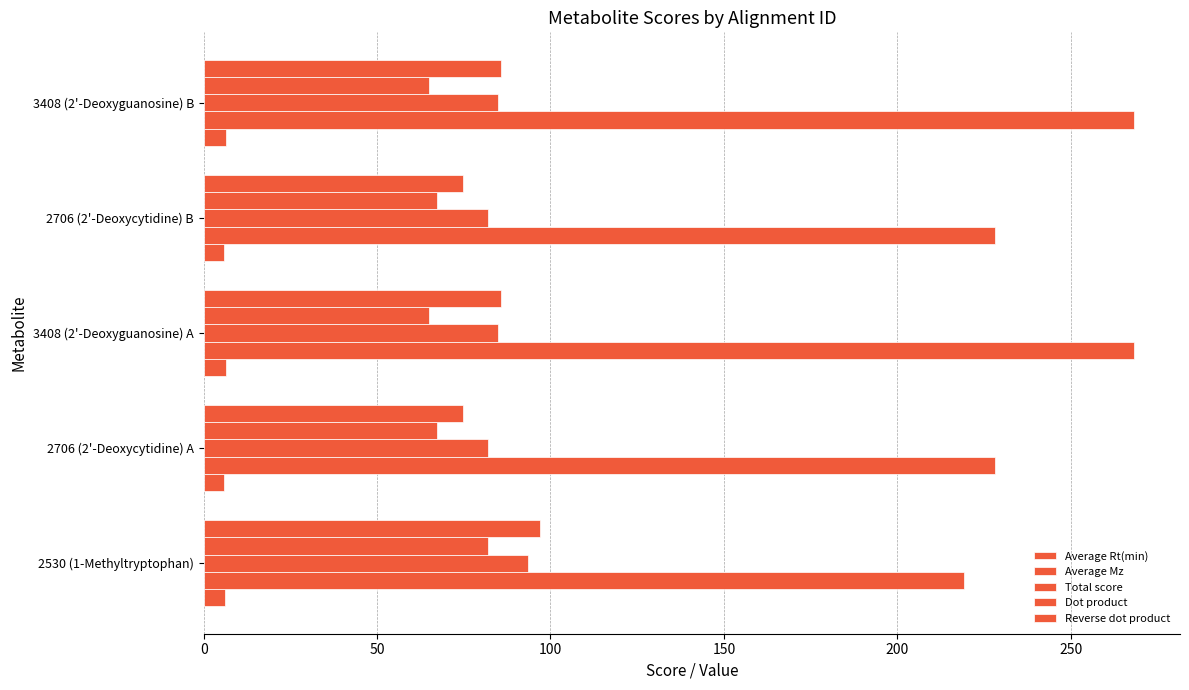

Reading right to left, list all the values displayed in this chart.

Average Rt(min): 6.4	5.9	6.4	5.9	6.2
Average Mz: 268.1	228.1	268.1	228.1	219.1
Total score: 85.0	82.0	85.0	82.0	93.4
Dot product: 65.0	67.3	65.0	67.3	82.1
Reverse dot product: 85.6	74.9	85.6	74.9	97.0